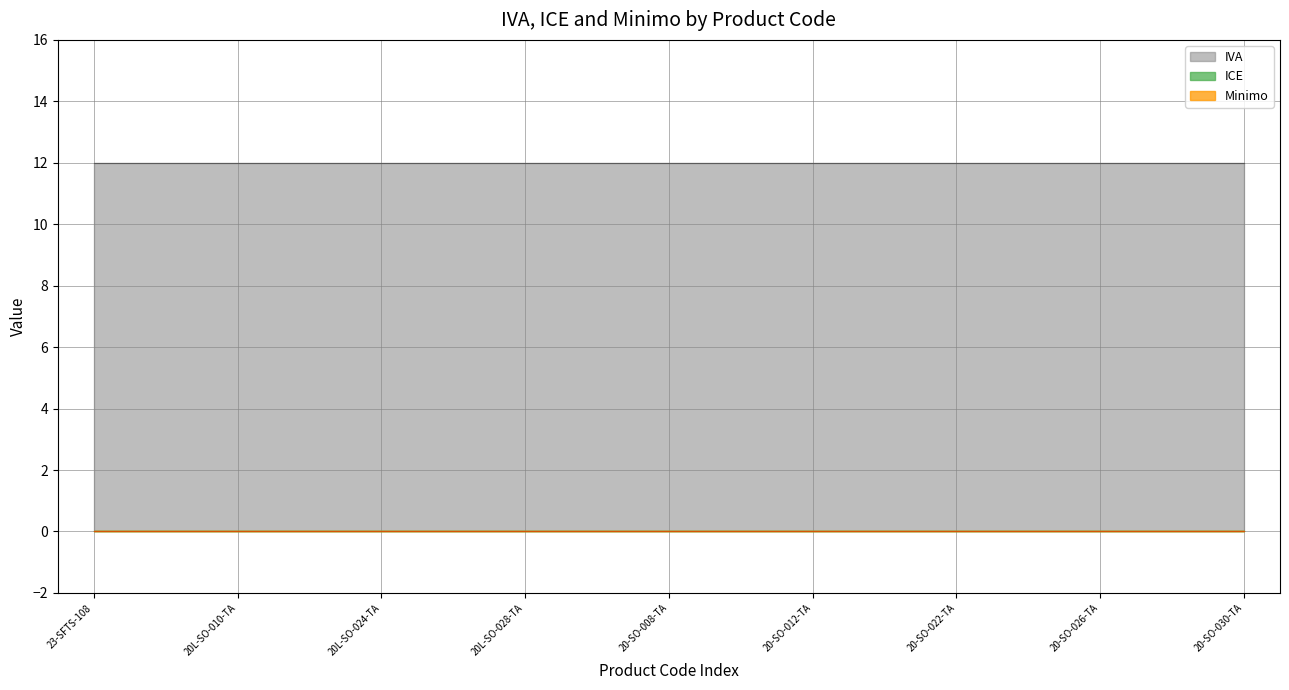

True or false: Minimo and ICE cross at least once.

False